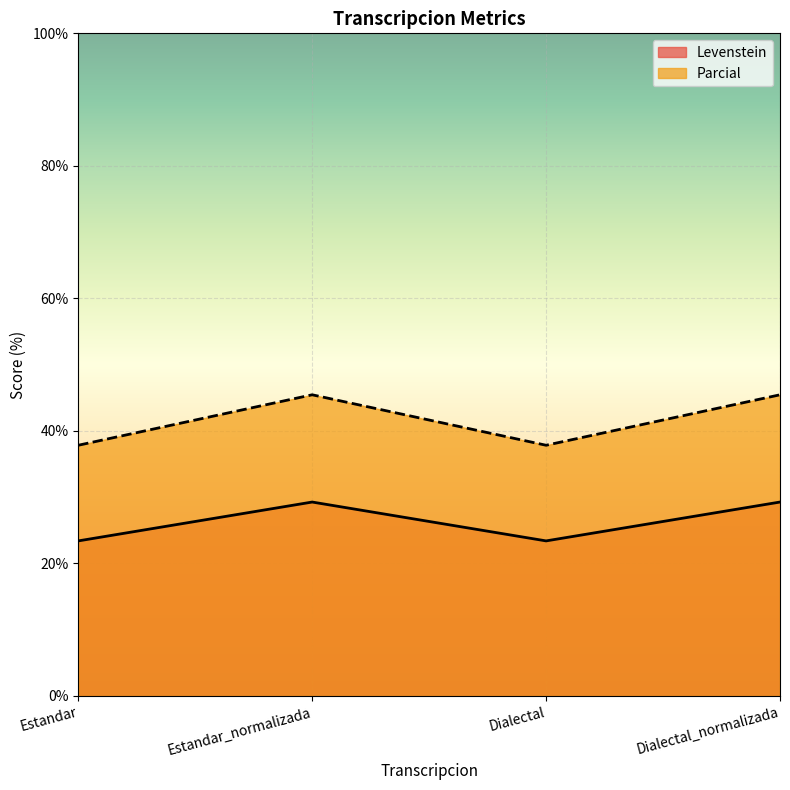

Reading left to right, transcribe all the data shown in this chart.

Levenstein: Estandar=23.4	Estandar_normalizada=29.3	Dialectal=23.4	Dialectal_normalizada=29.3
Parcial: Estandar=37.8	Estandar_normalizada=45.5	Dialectal=37.8	Dialectal_normalizada=45.5